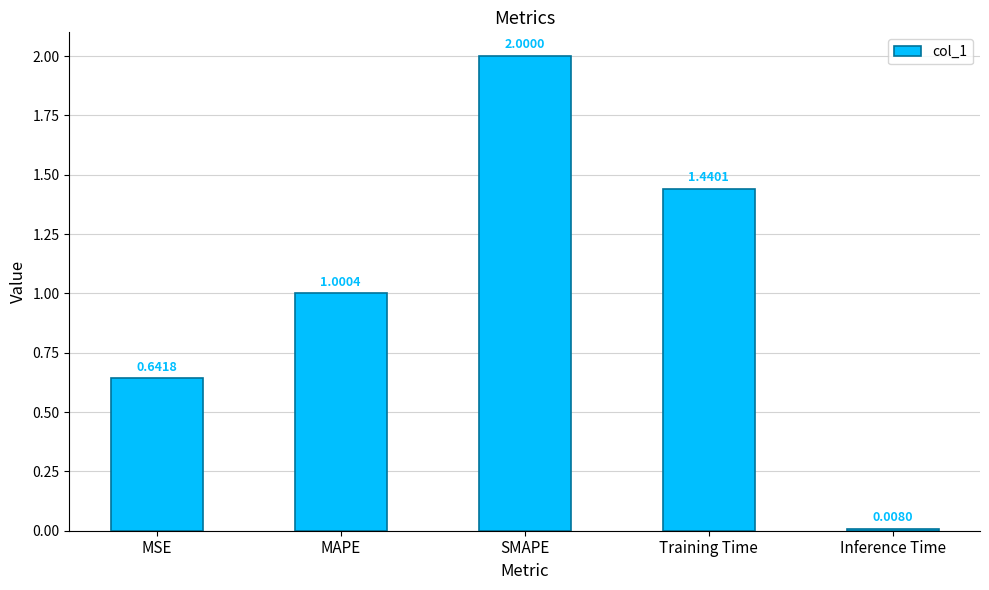

Are the bars horizontal?

No